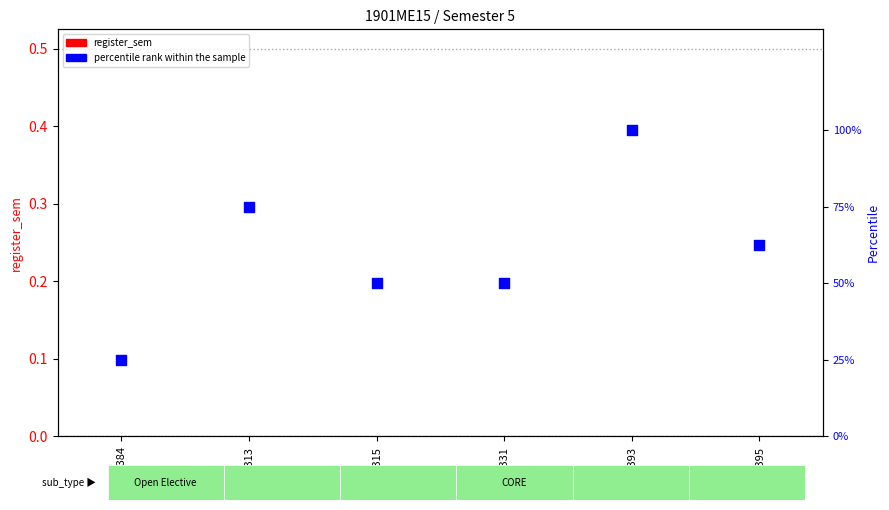

Which series reaches the minimum Y coordinate?

register_sem